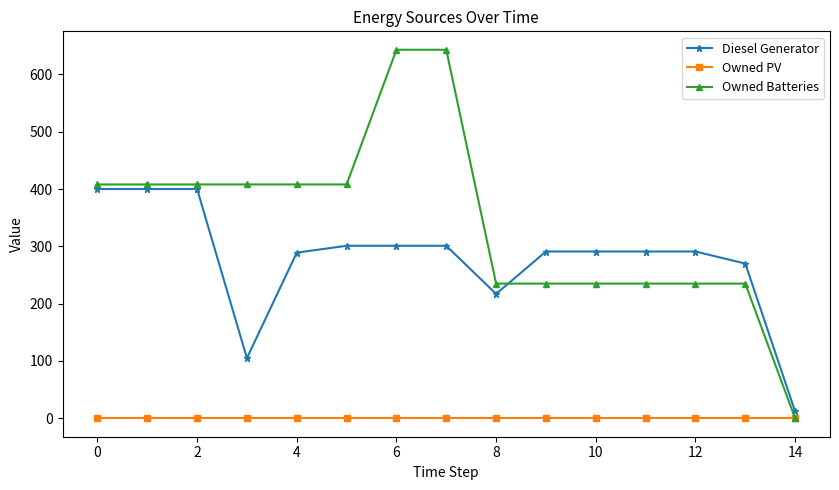

How many lines are shown in the chart?

3